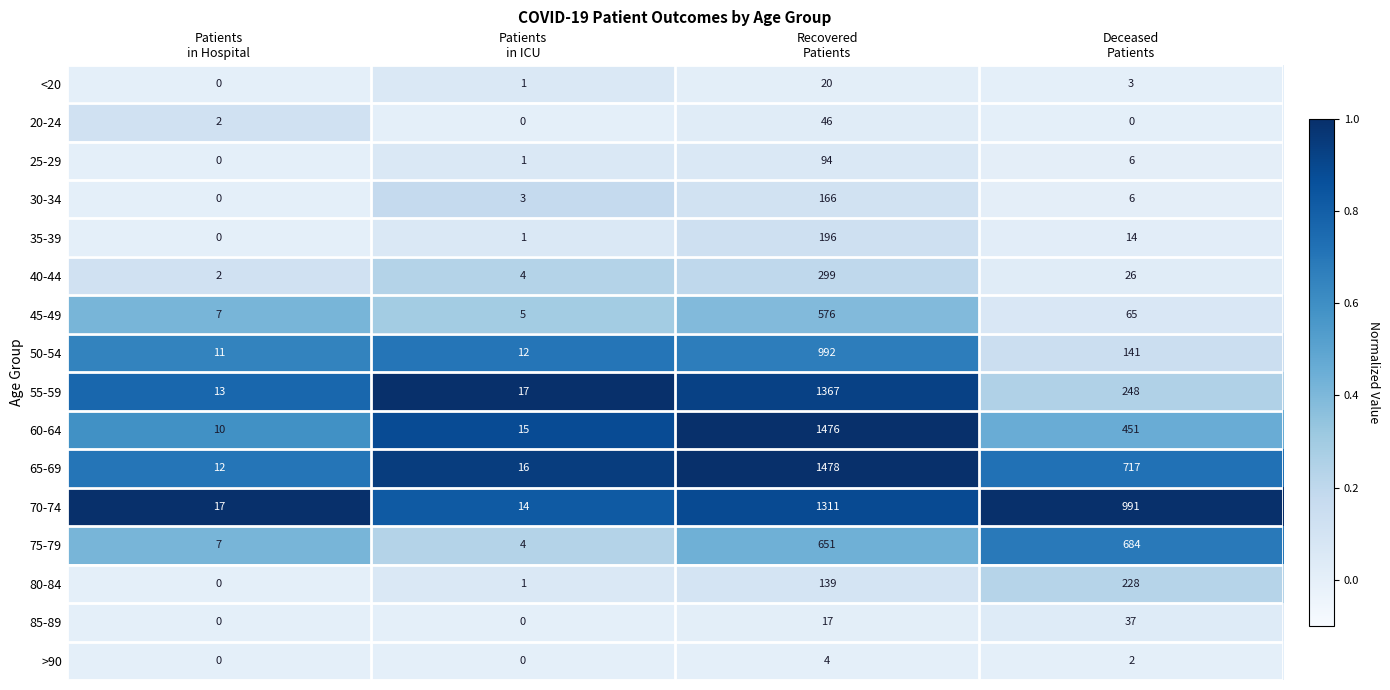

Rank the series by their maximum value, from lowest to highest.

>90, <20, 85-89, 20-24, 25-29, 30-34, 35-39, 80-84, 40-44, 45-49, 75-79, 50-54, 70-74, 55-59, 60-64, 65-69